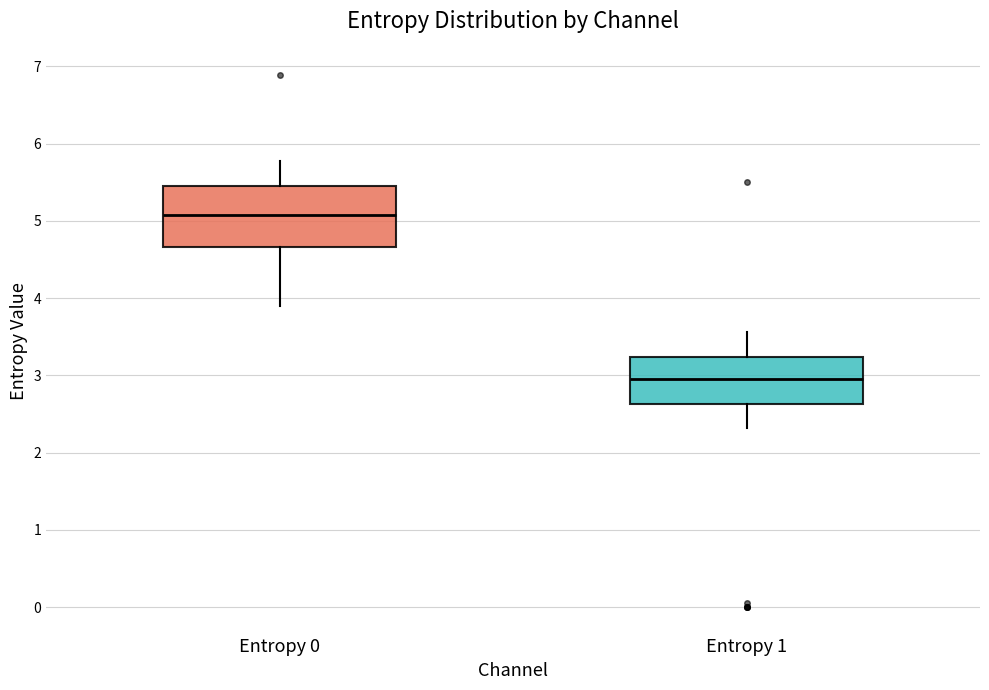

Comparing the boxes themselves (not the whiskers), which one is the tallest?

Entropy 0